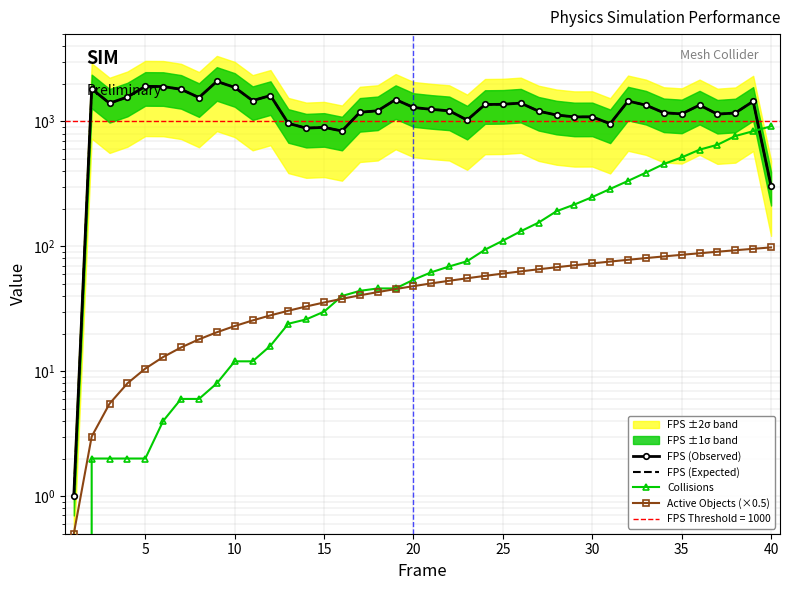

True or false: Active Objects (×0.5) has more than 2 interior local peaks.

False